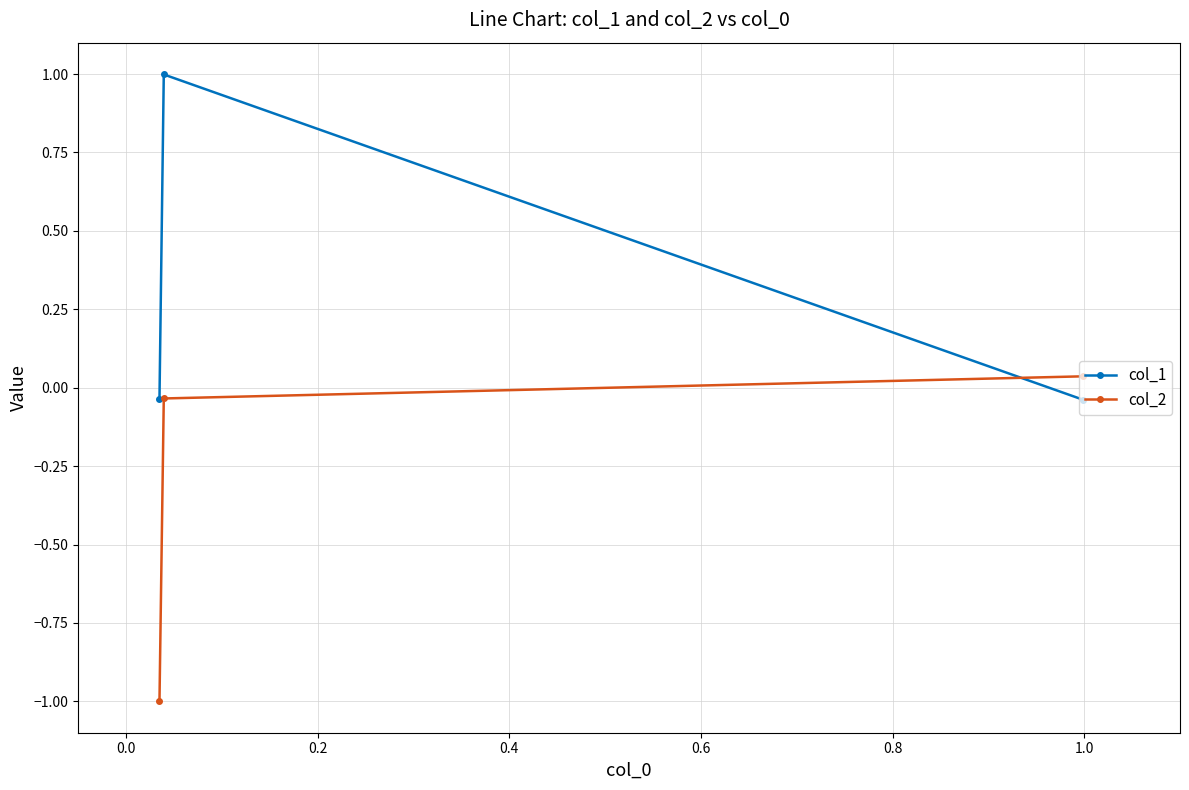

List the series in order of their peak value, lowest first.

col_2, col_1